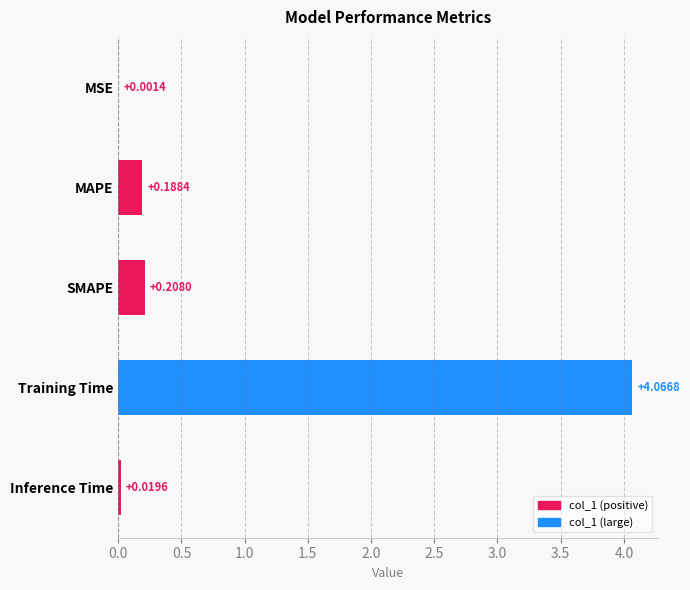

How many categories are shown in the chart?

5